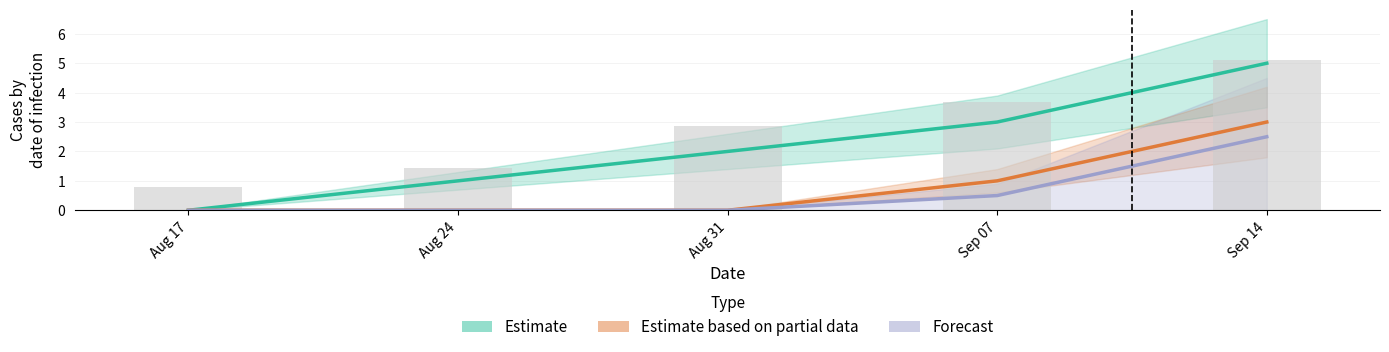

Rank the categories by Forecast value from highest to lowest.

Sep 14, Sep 07, Aug 17, Aug 24, Aug 31